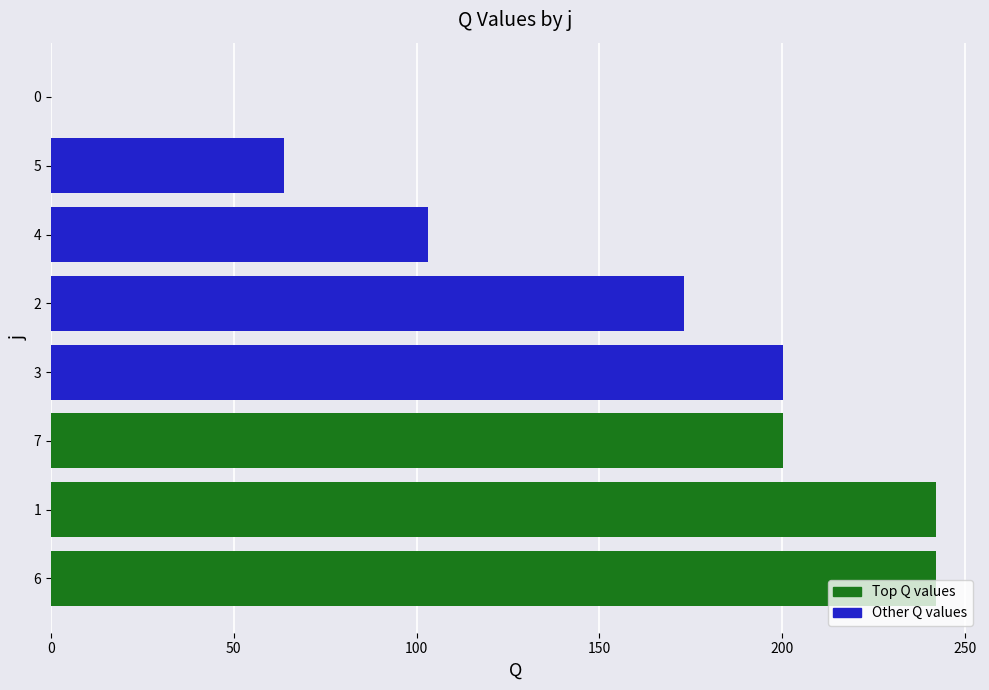

Reading bottom to top, transcribe all the data shown in this chart.

6=242.1	1=242.1	7=200.3	3=200.3	2=173.1	4=103.3	5=63.7	0=0.0